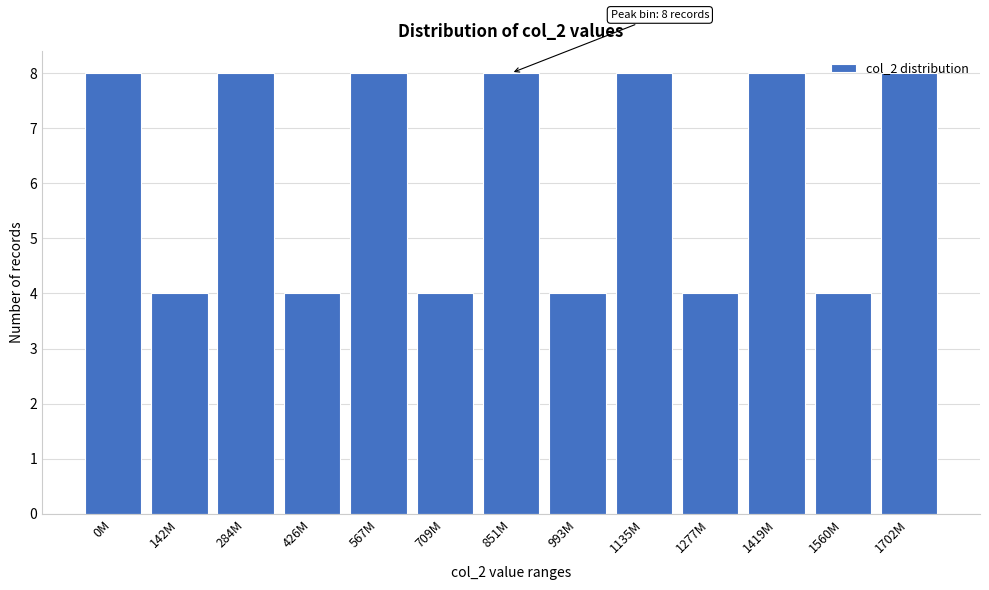

What position from the right is 0M?

13